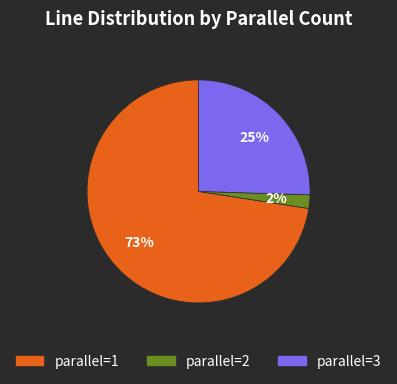

How many slices are in this pie chart?

3